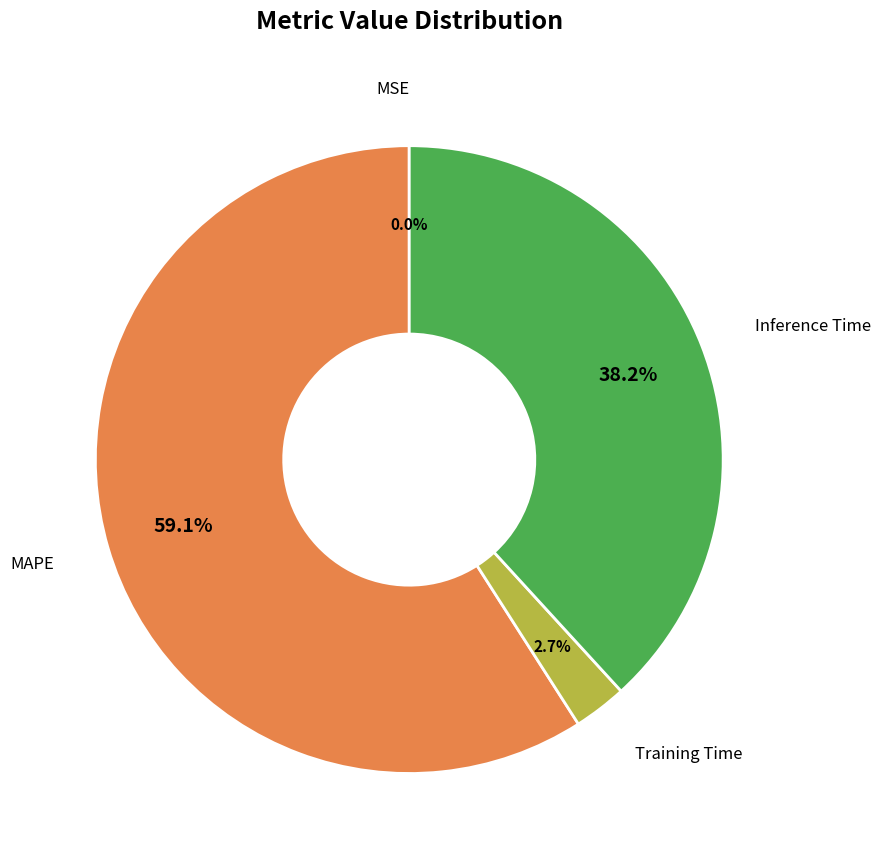

Is there a majority slice in this chart?

Yes